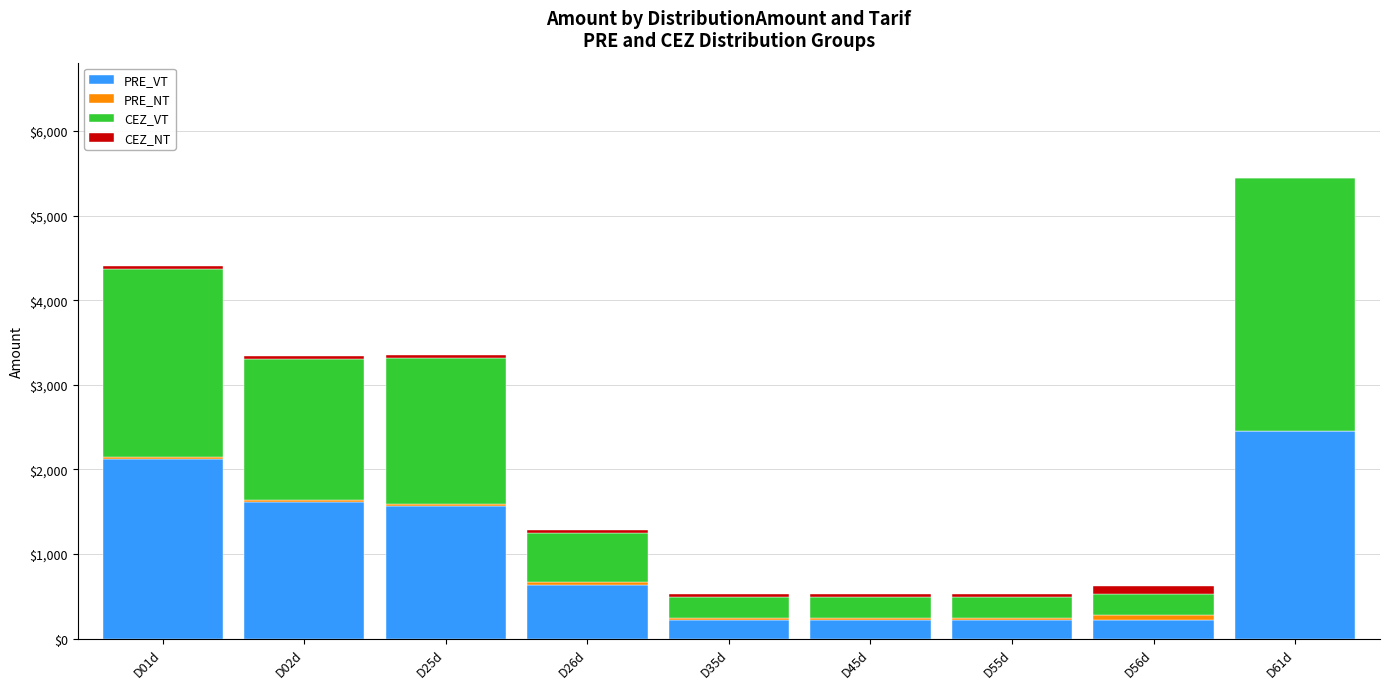

At which category is the sum across all series the highest?

D61d